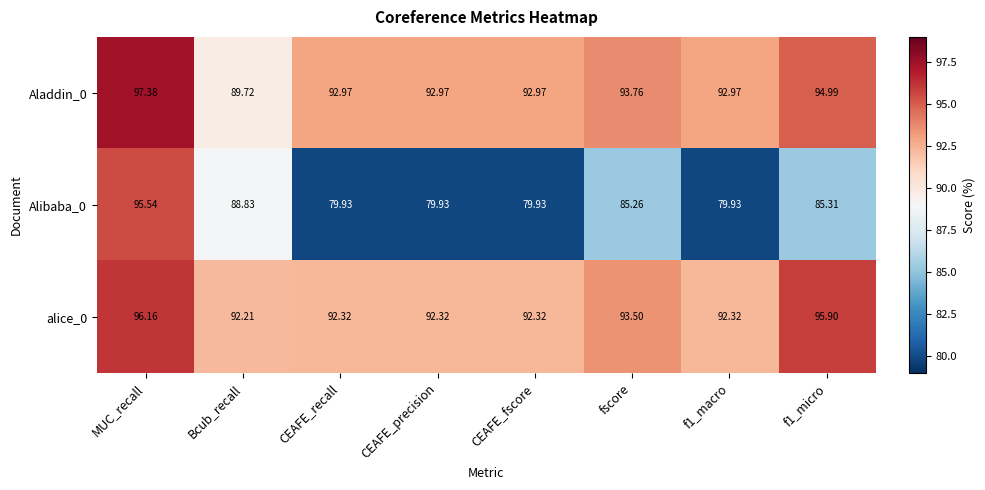

At which category is the sum across all series the highest?

MUC_recall